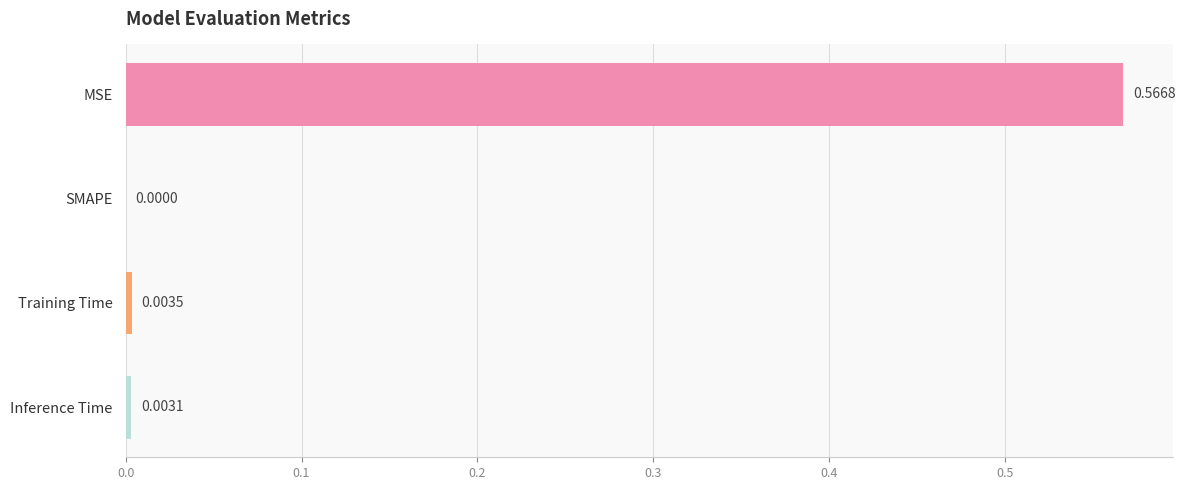

Count the number of categories in the chart.

4